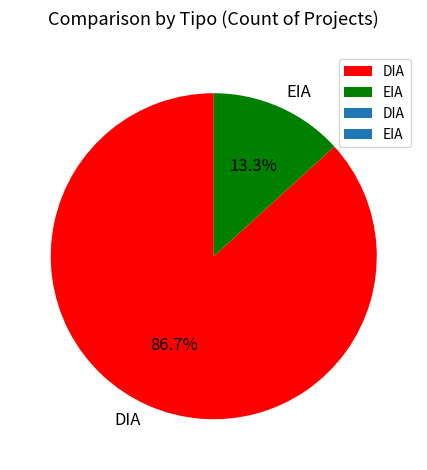

Which category has the biggest portion of the pie?

DIA